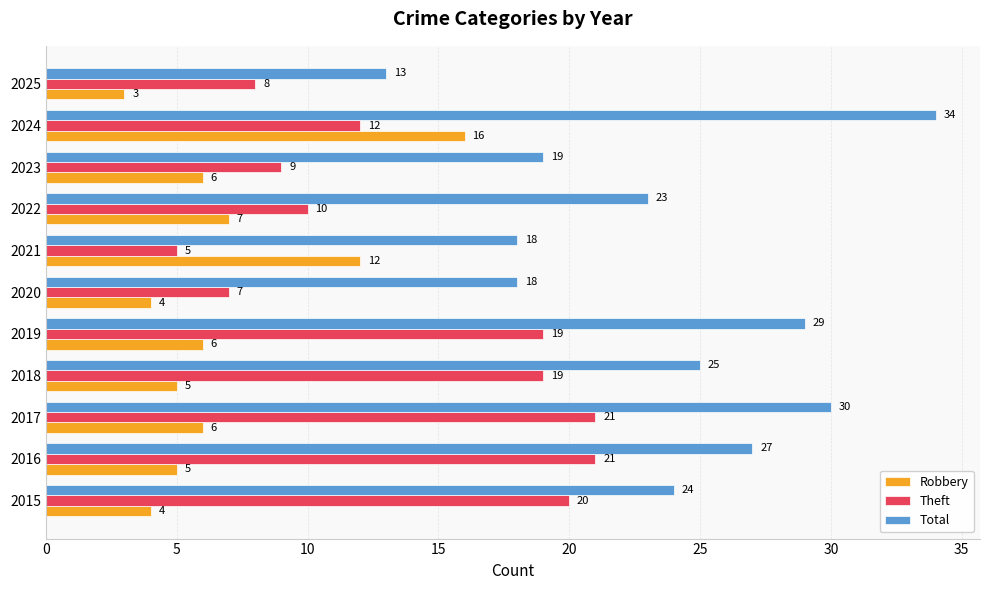

How many series are shown in this chart?

3